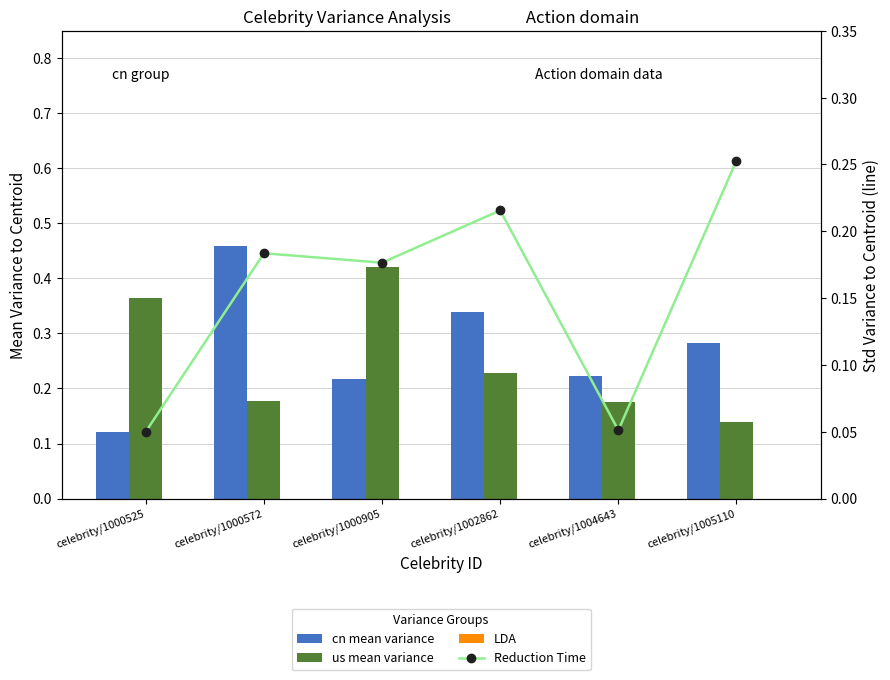

Read the Reduction Time value at celebrity/1004643.

0.1